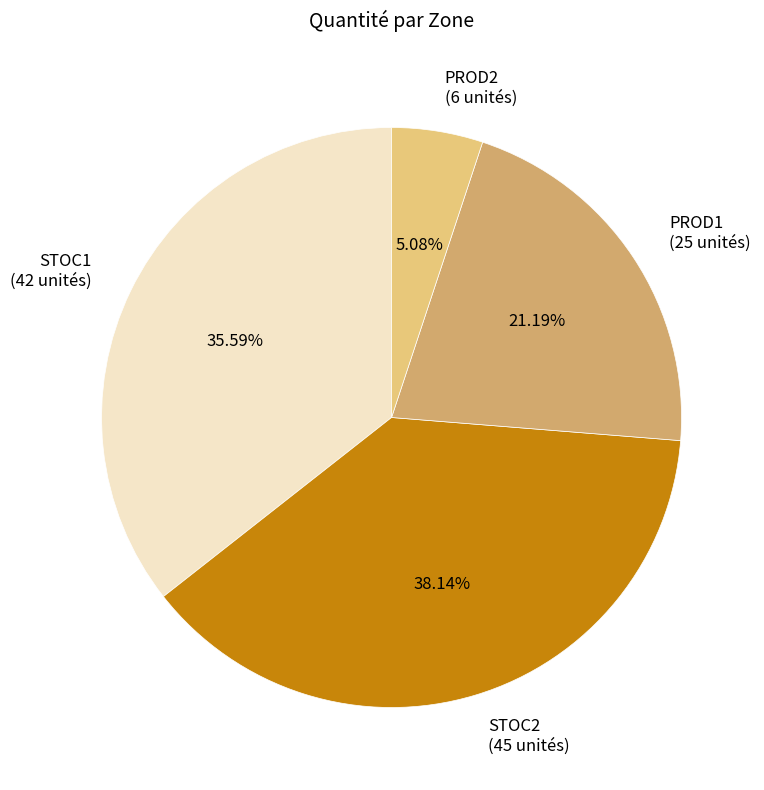

Do STOC1 (42 unités) and STOC2 (45 unités) together represent more than half of the pie?

Yes